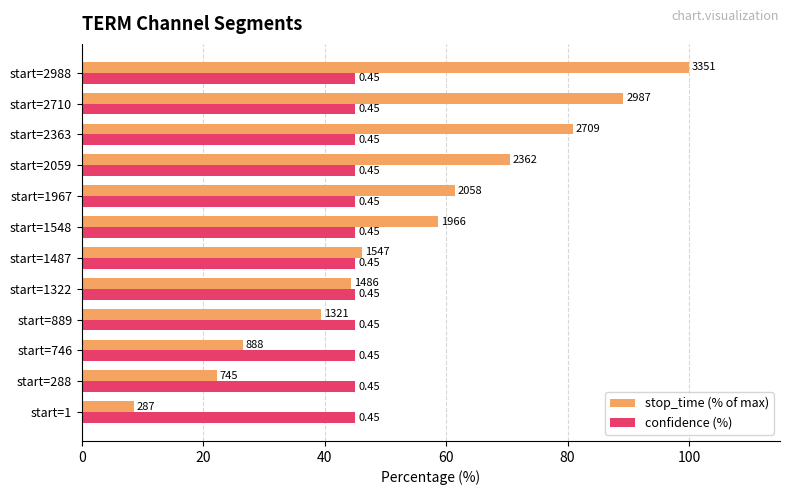

What are all the series names shown in the legend?

stop_time (% of max), confidence (%)